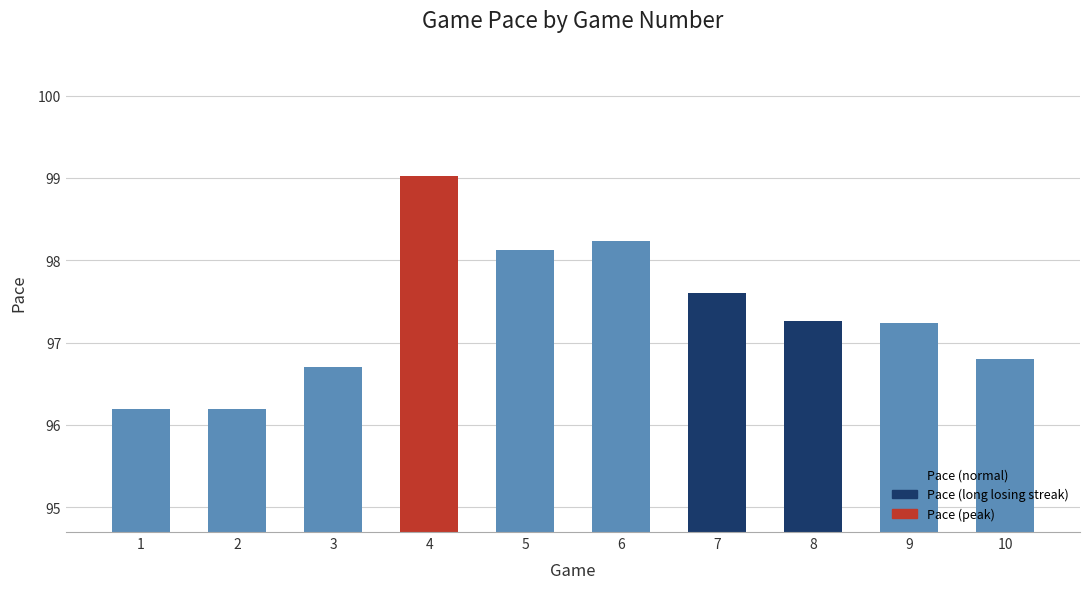

What is the minimum value shown in the chart?

96.2